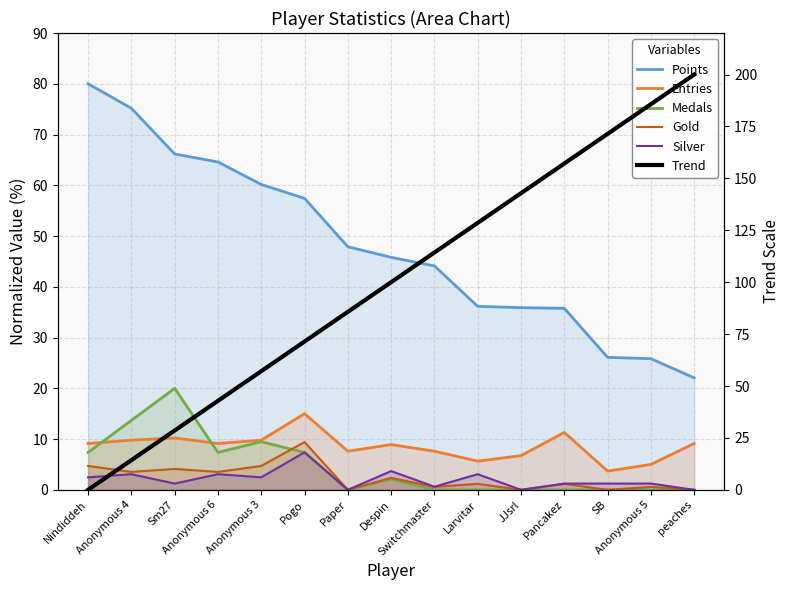

Does the chart have visible grid lines?

Yes